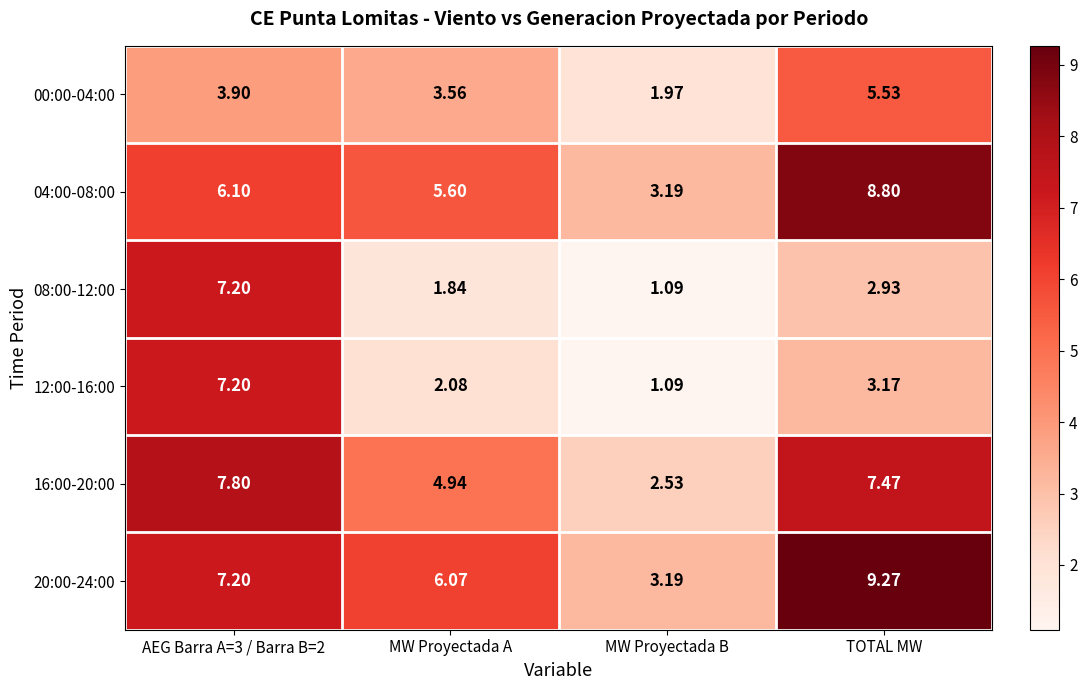

At TOTAL MW, list the series in order from largest to smallest.

20:00-24:00, 04:00-08:00, 16:00-20:00, 00:00-04:00, 12:00-16:00, 08:00-12:00